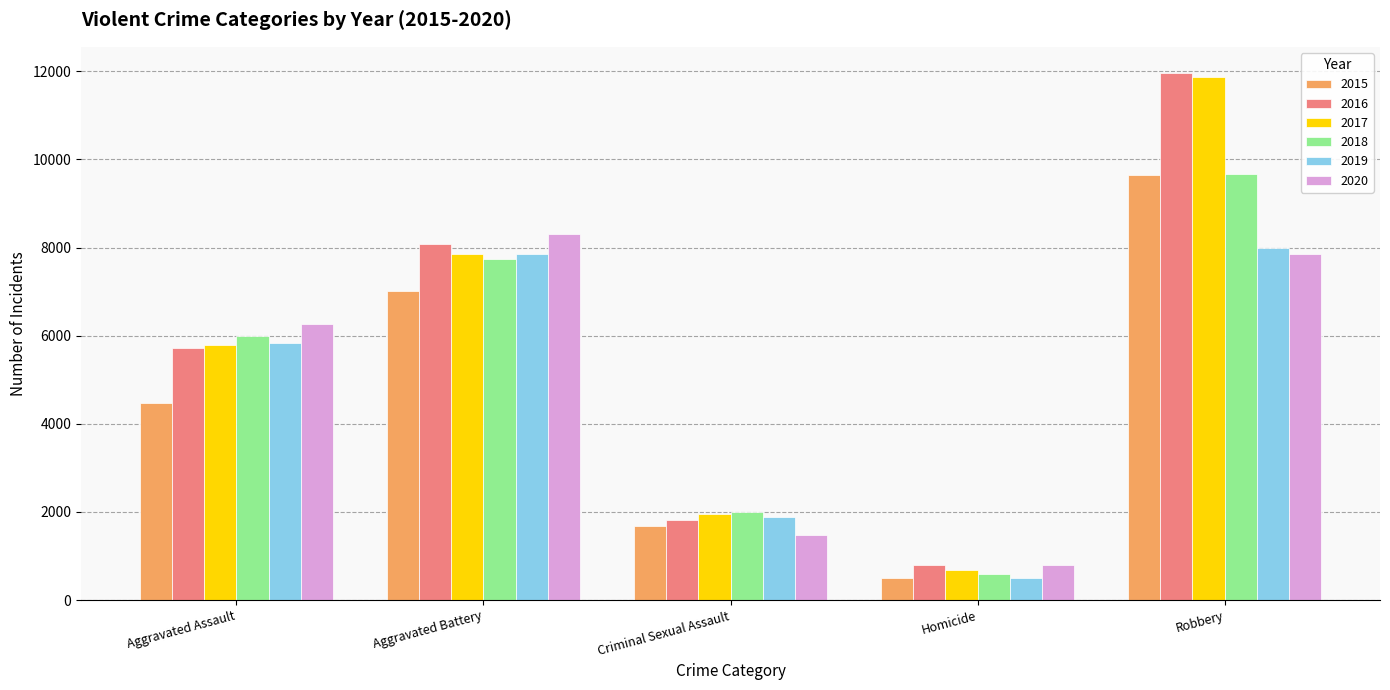

What is the sum of the 2019 values at Aggravated Assault and Homicide?

6339